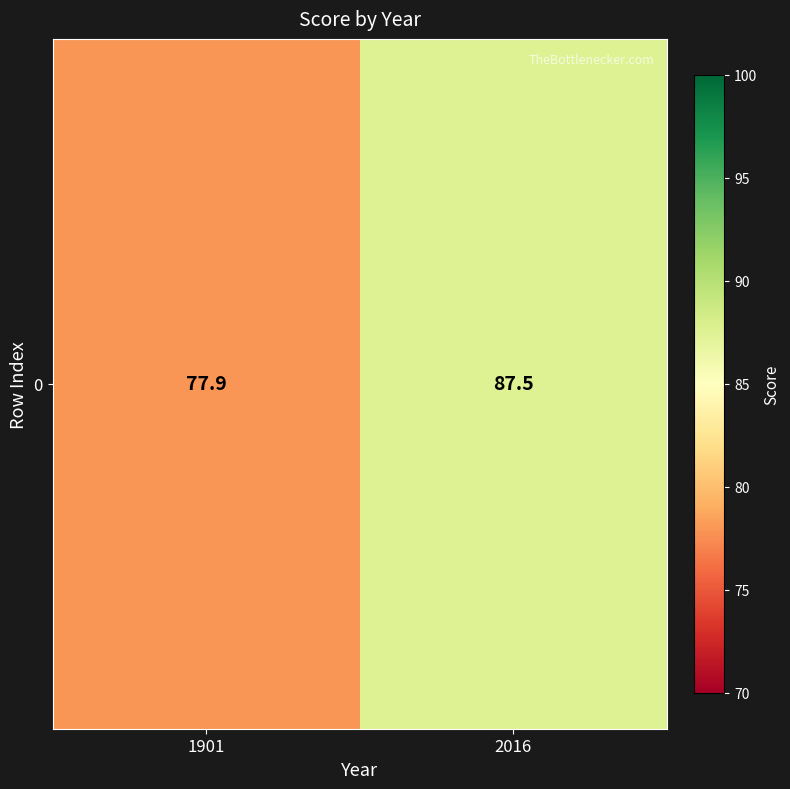

Rank the categories by value from lowest to highest.

1901, 2016